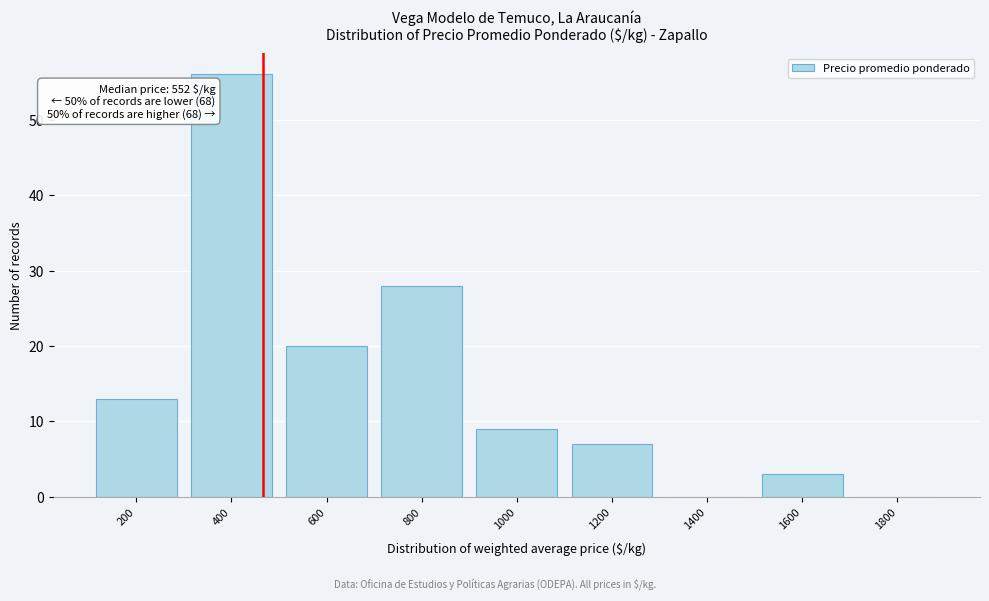

Reading left to right, list all the values displayed in this chart.

200=13	400=56	600=20	800=28	1000=9	1200=7	1400=0	1600=3	1800=0